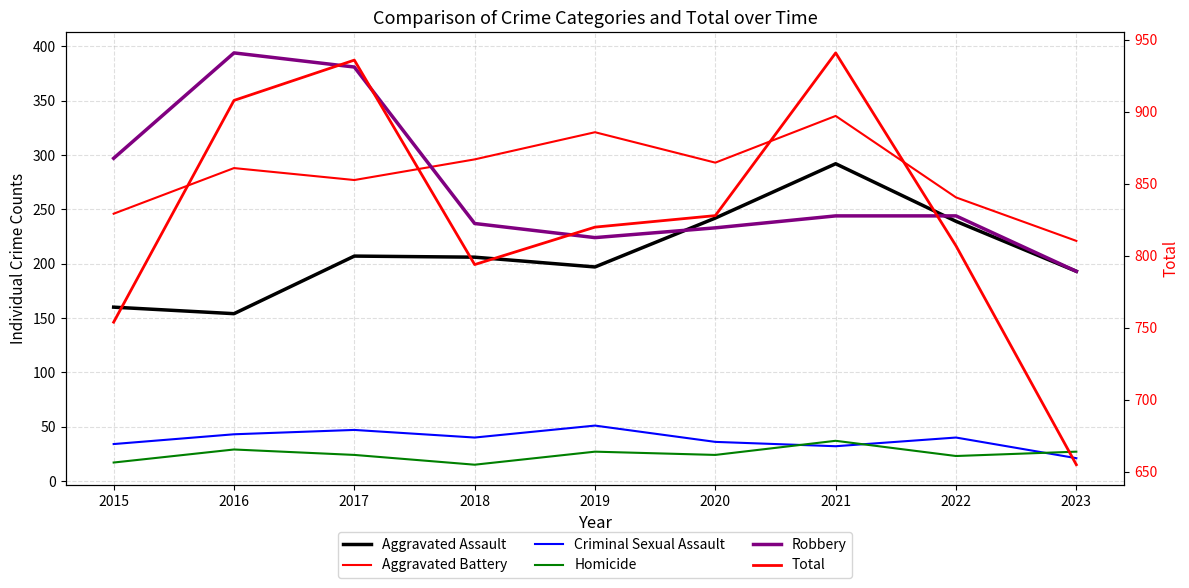

How many data points in Robbery are less than 244?

4